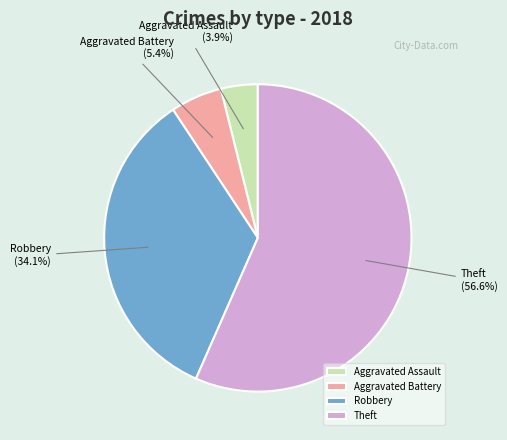

Do Robbery and Aggravated Assault together represent more than half of the pie?

No